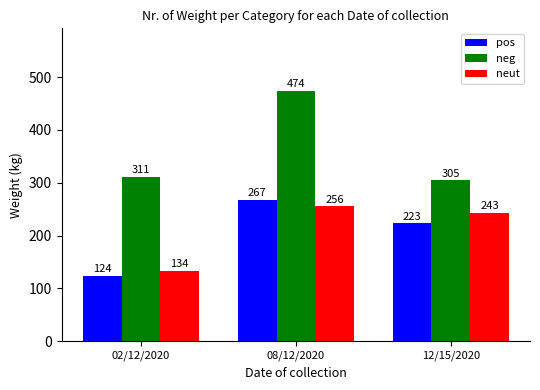

At 08/12/2020, list the series in order from largest to smallest.

neg, pos, neut